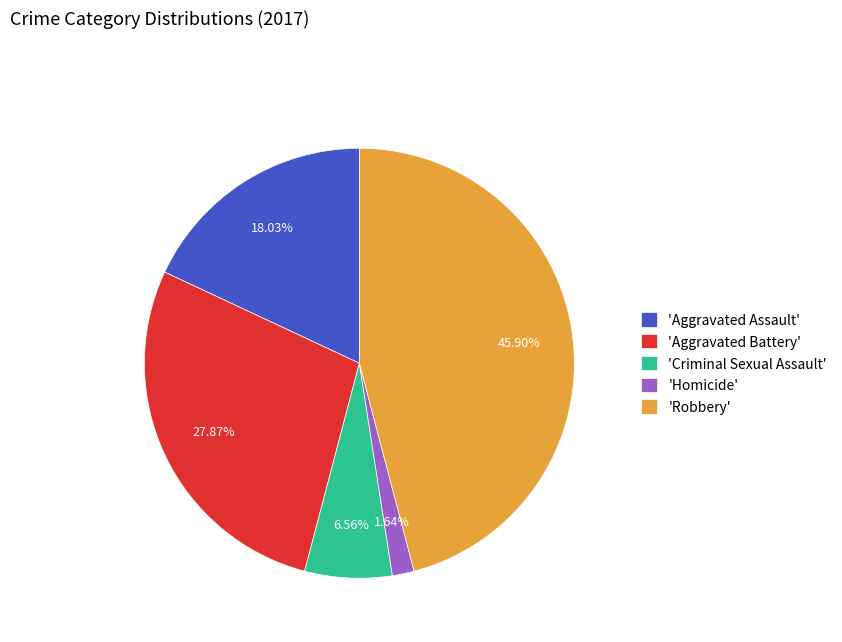

Which slice is the largest?

'Robbery'